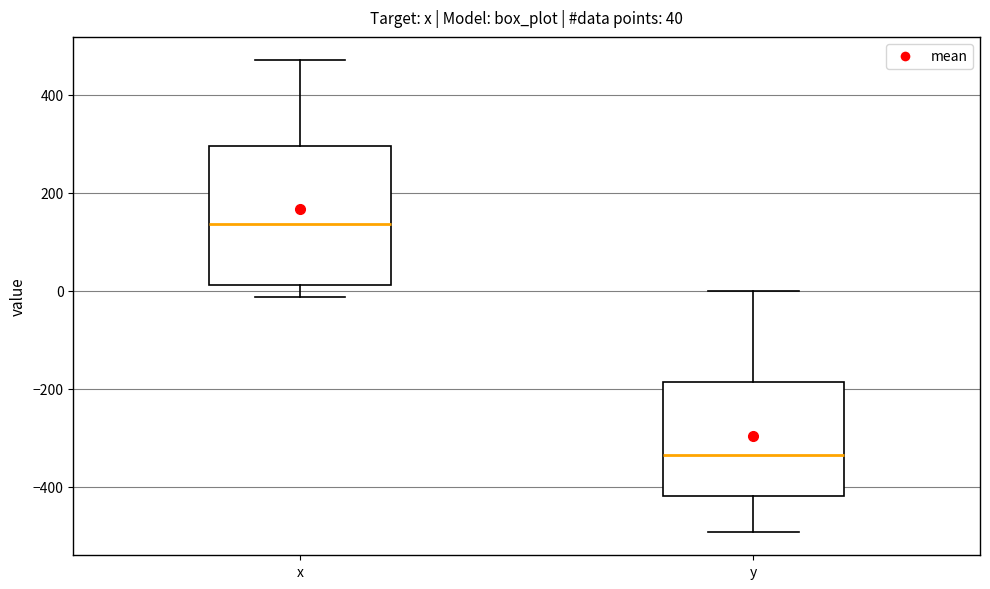

Which box is the tallest, from its lower edge to its upper edge?

x